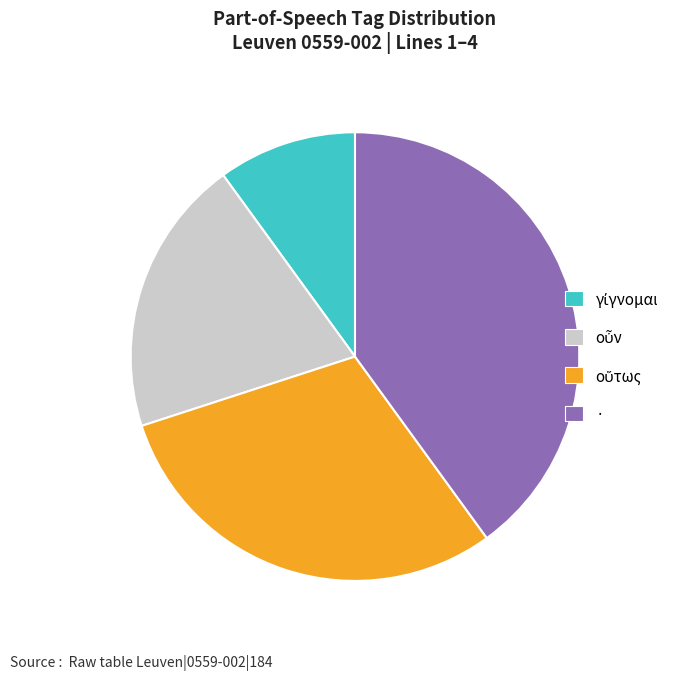

Does any single category account for the majority?

No